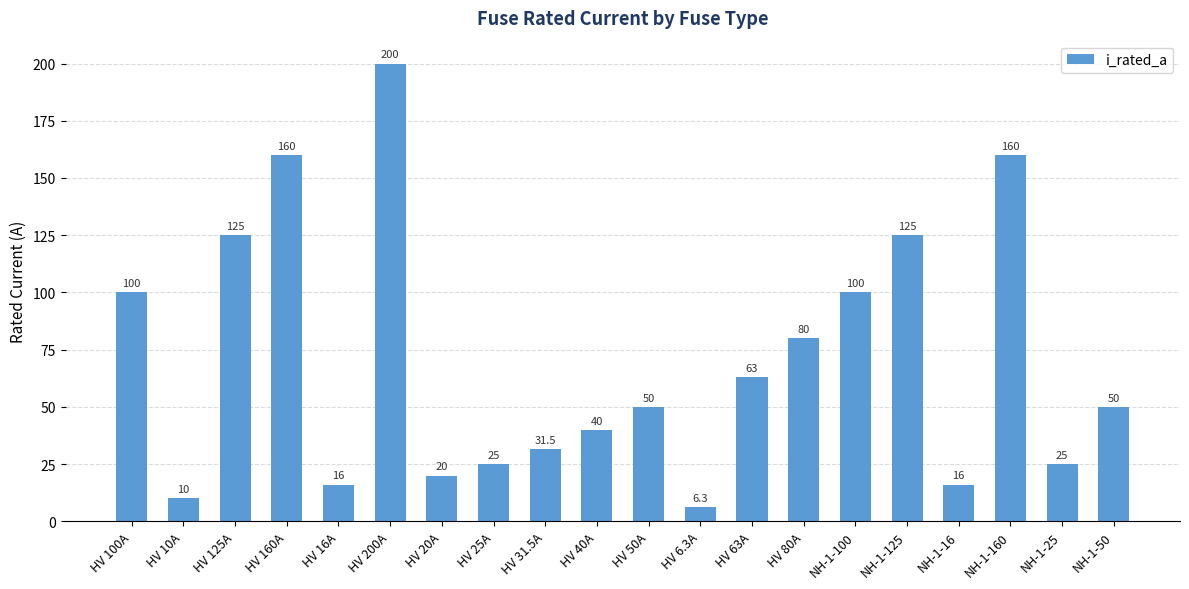

Which category has the highest value across all series?

HV 200A